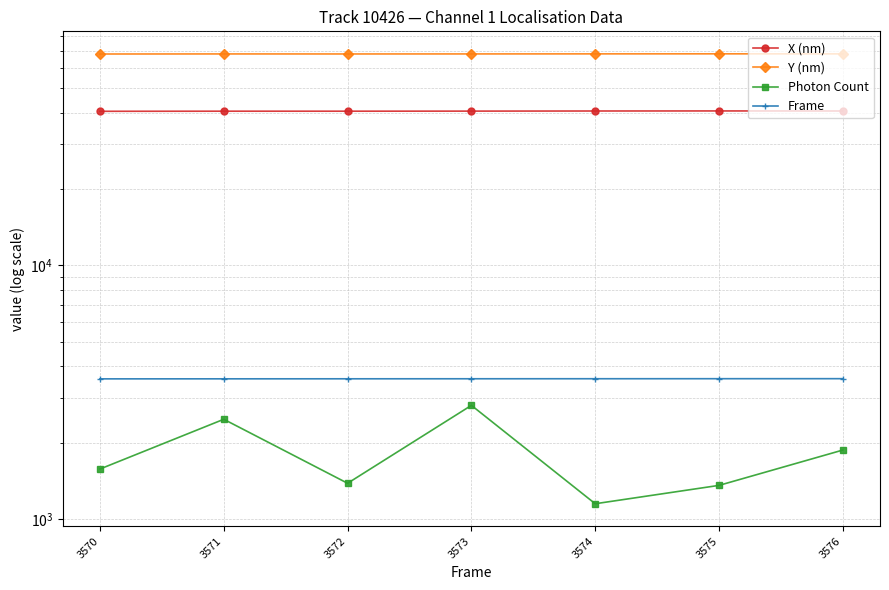

What is the difference between the highest and lowest values at 3573?

65277.5